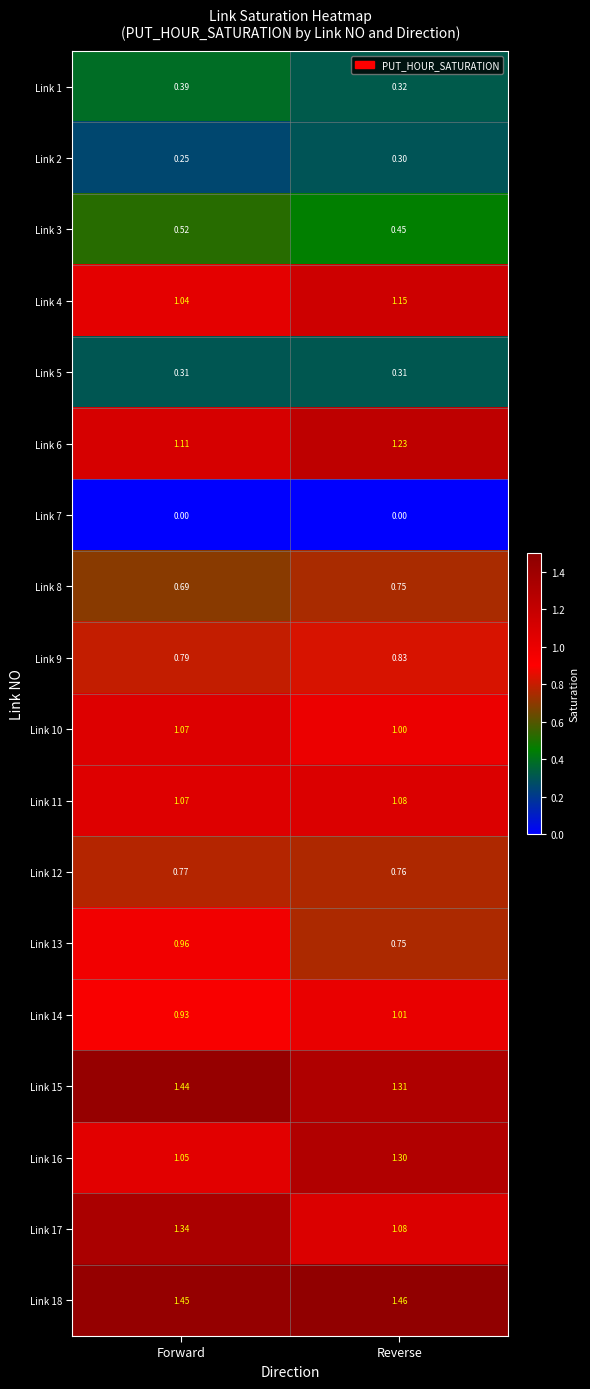

Is the value of Link 5 at Reverse greater than the value of Link 15 at Forward?

No